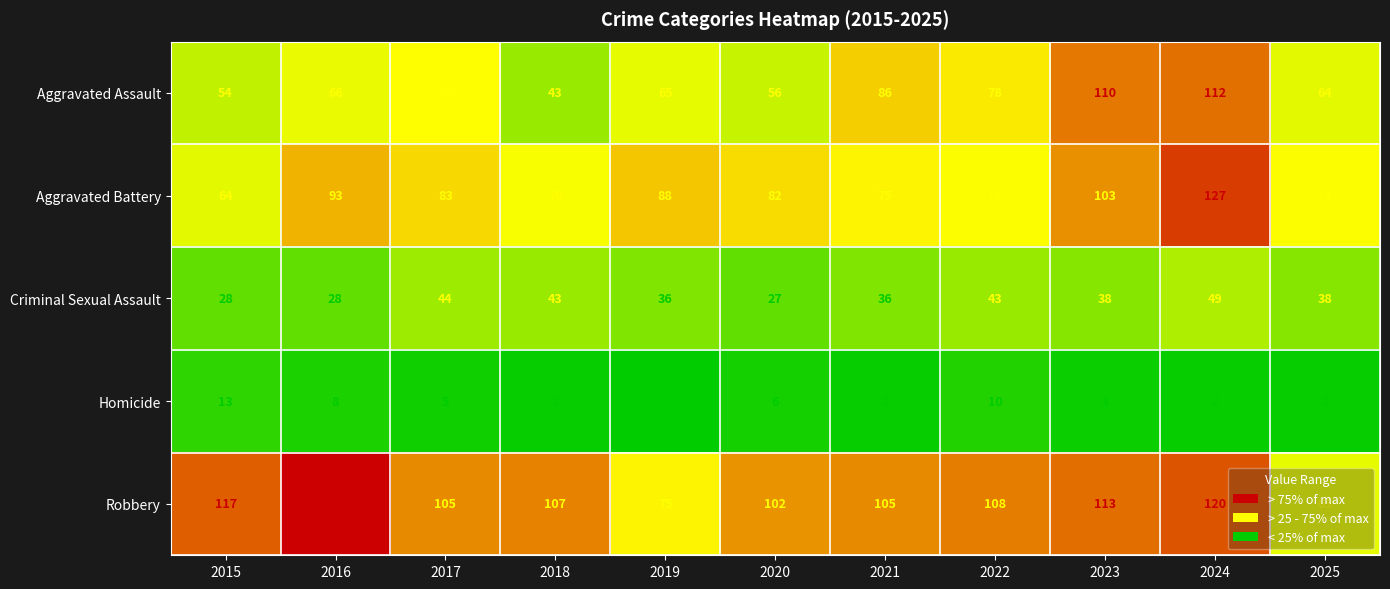

At which category does the chart reach its peak across all series?

2016